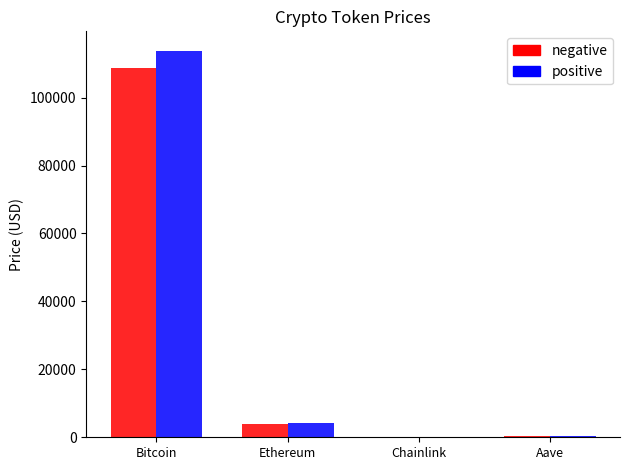

At which category is the sum across all series the highest?

Bitcoin